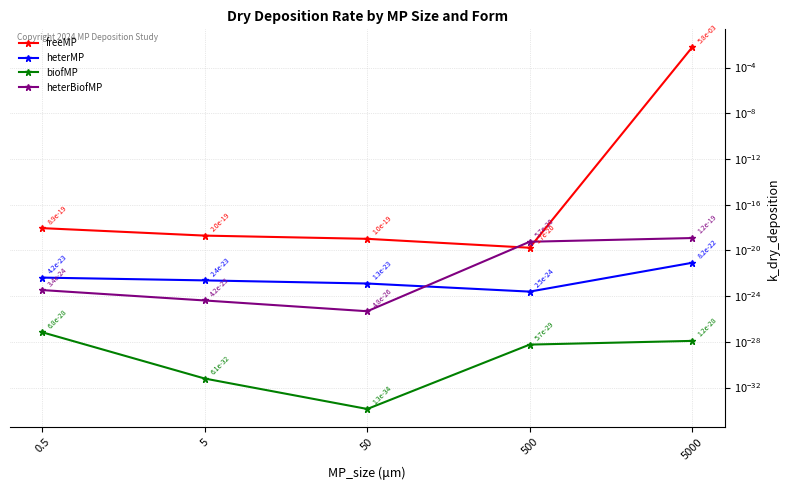

Is this an area chart (filled region under the line)?

No